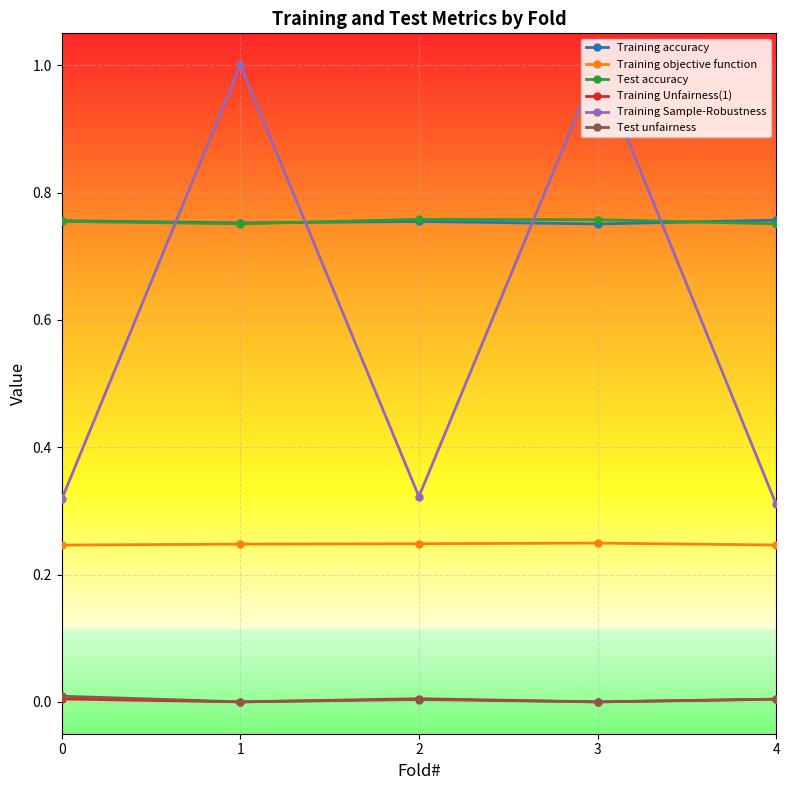

The Test unfairness series shows 0.0 at 0. True or false?

True